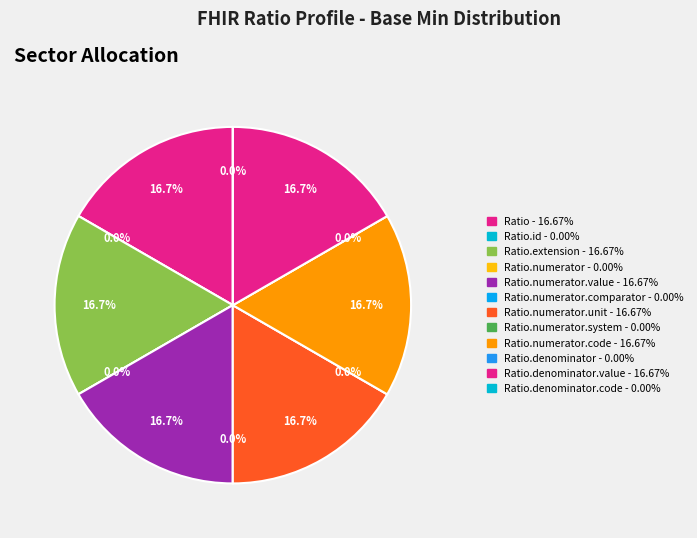

Rank the categories by value from highest to lowest.

Ratio, Ratio.extension, Ratio.numerator.value, Ratio.numerator.unit, Ratio.numerator.code, Ratio.denominator.value, Ratio.id, Ratio.numerator, Ratio.numerator.comparator, Ratio.numerator.system, Ratio.denominator, Ratio.denominator.code